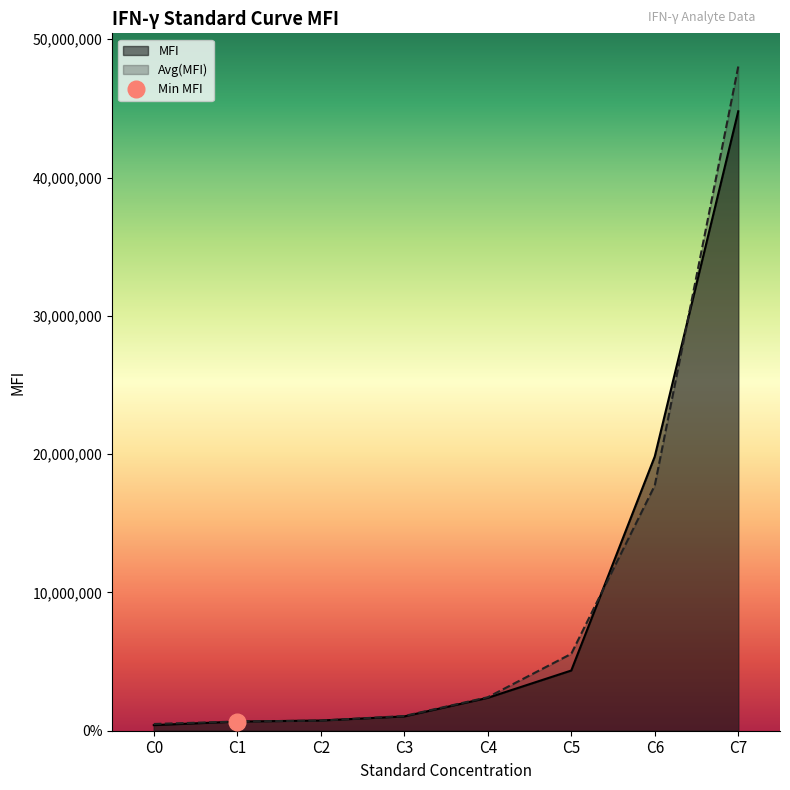

Reading left to right, what are all the values shown in this chart?

MFI: C0=404736	C1=662272	C2=738048	C3=1035008	C4=2379520	C5=4353280	C6=19830016	C7=44791040
Avg(MFI): C0=487936	C1=666880	C2=732032	C3=1064704	C4=2421760	C5=5559808	C6=17729920	C7=48024832